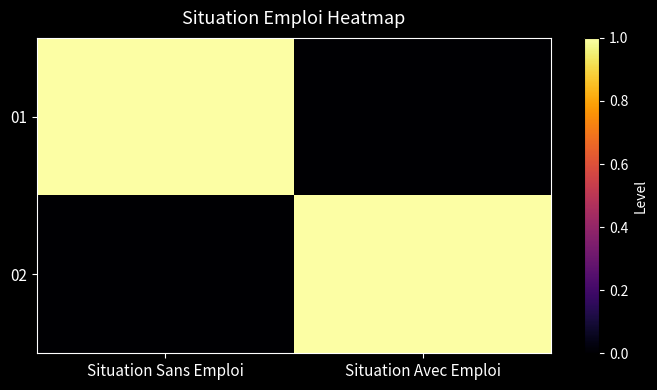

At which category is the sum across all series the highest?

Situation Sans Emploi